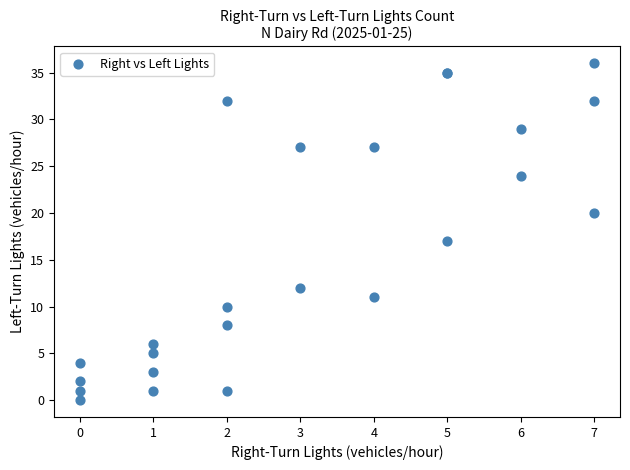

What Y value in the scatter plot is closest to 18?

17